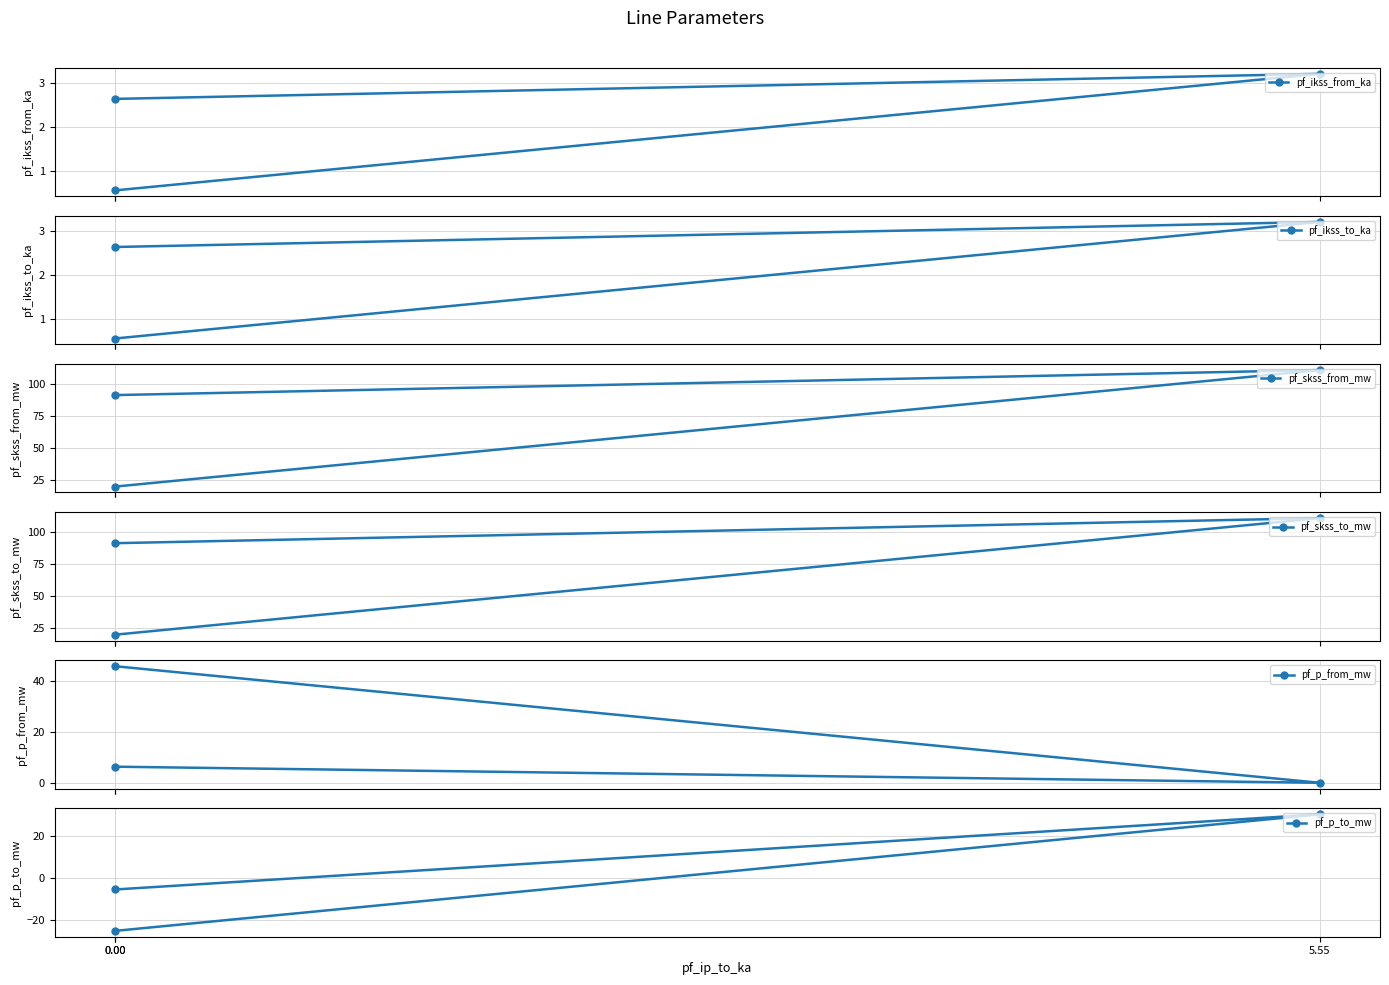

How many negative values does the pf_p_from_mw series have?

1